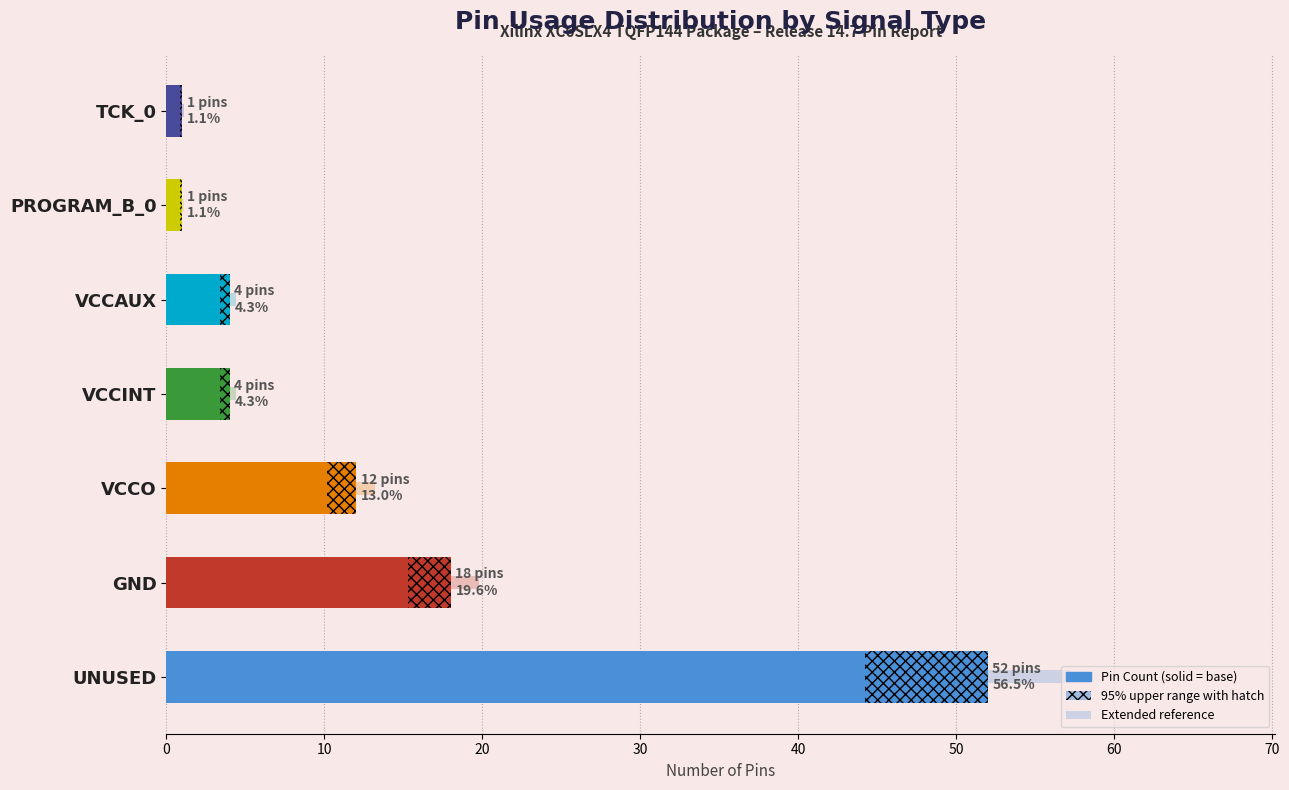

Are the bars grouped side by side (vs. stacked)?

No